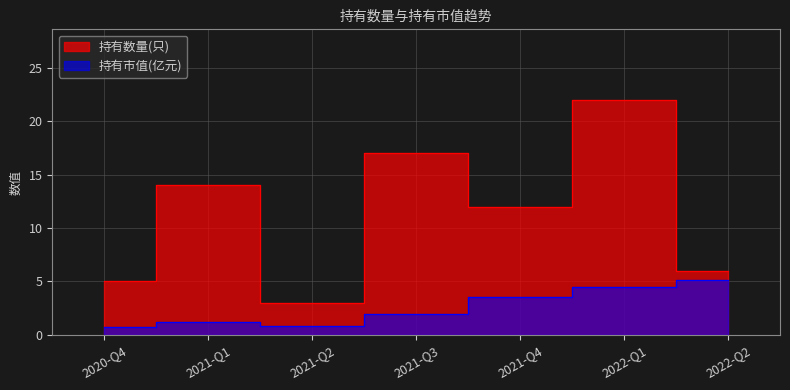

How many values in the 持有数量(只) series are below 12?

3